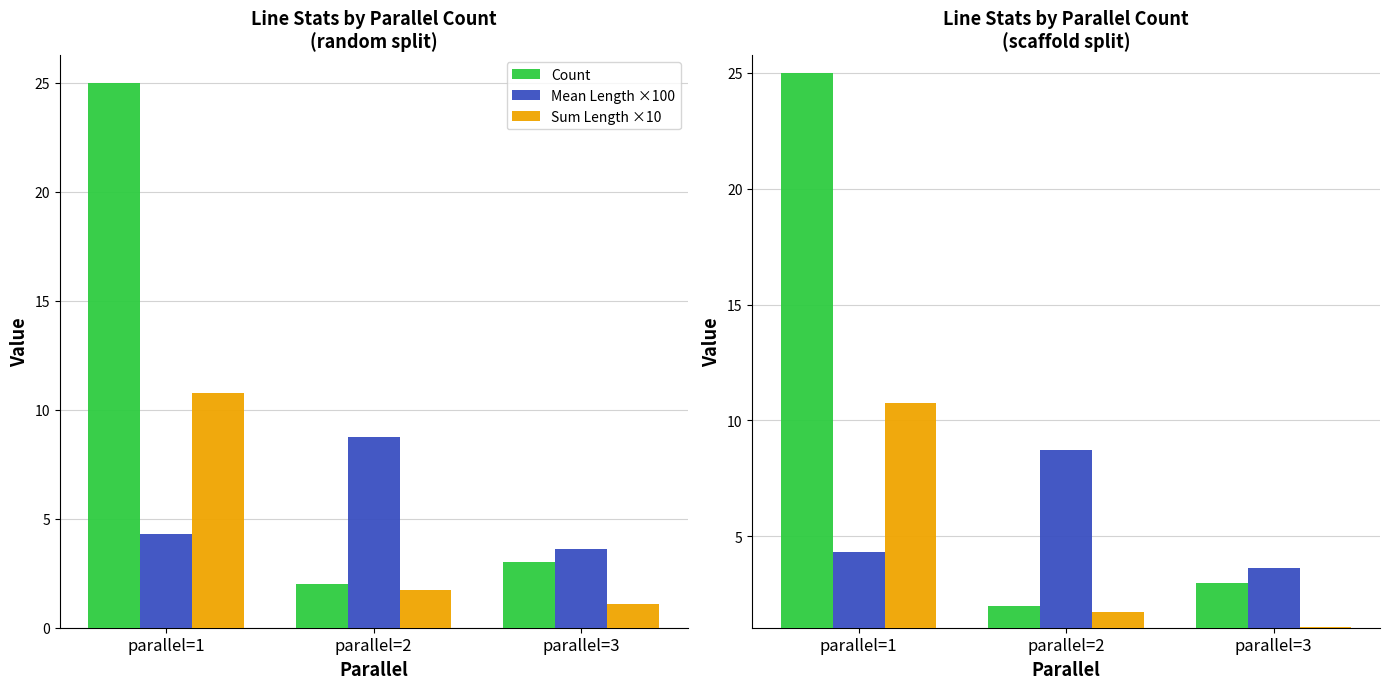

At parallel=1, list the series in order from largest to smallest.

Count, Sum Length ×10, Mean Length ×100